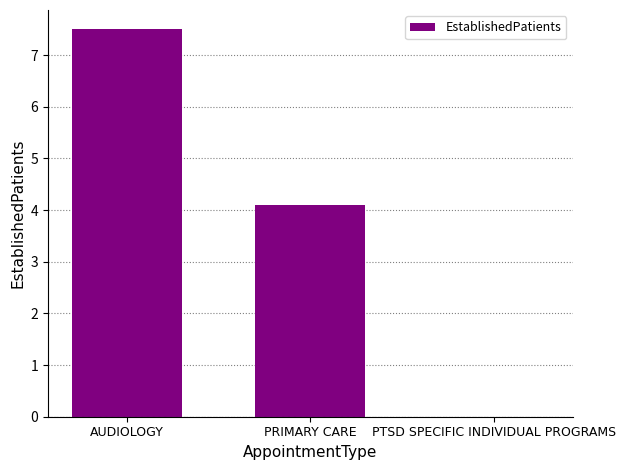

What is the greatest value displayed?

7.5